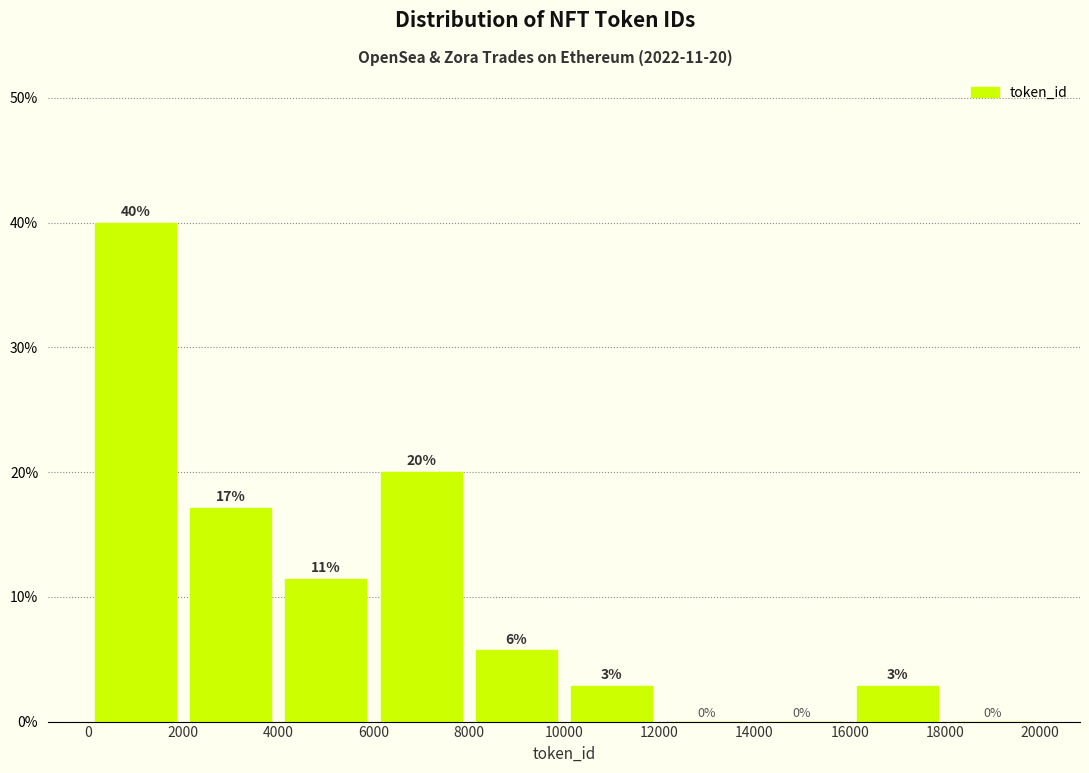

Over which range of the x-axis is the bar tallest?

0 to 2000